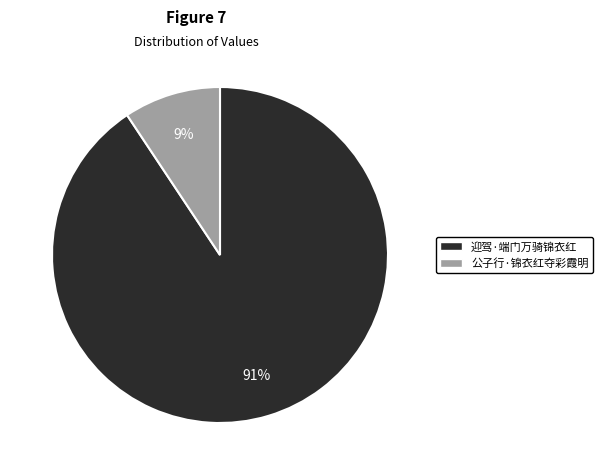

Does 迎驾·端门万骑锦衣红 account for over 50% of the chart?

Yes